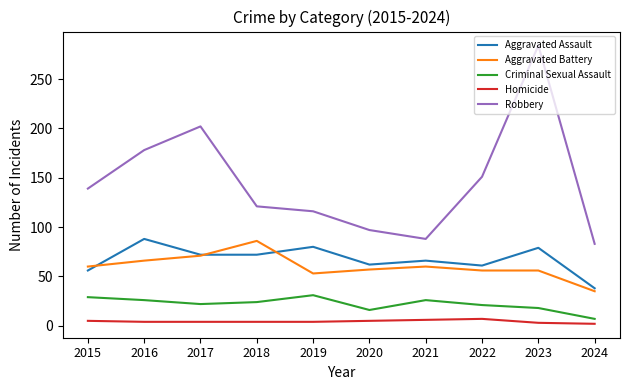

At which category is the sum across all series the highest?

2023